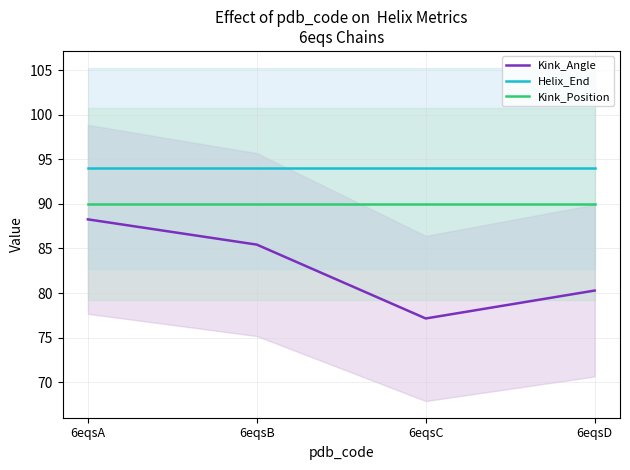

Rank the series at 6eqsA from highest to lowest value.

Helix_End, Kink_Position, Kink_Angle